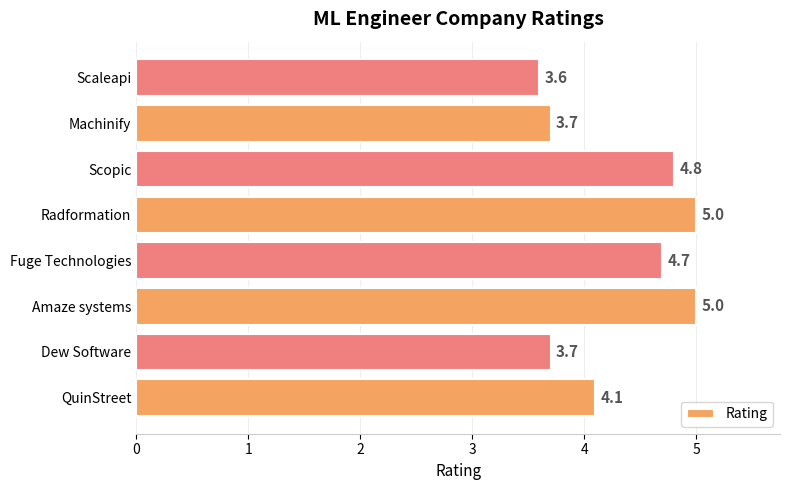

What is the sum of the values at Radformation and QuinStreet?

9.1